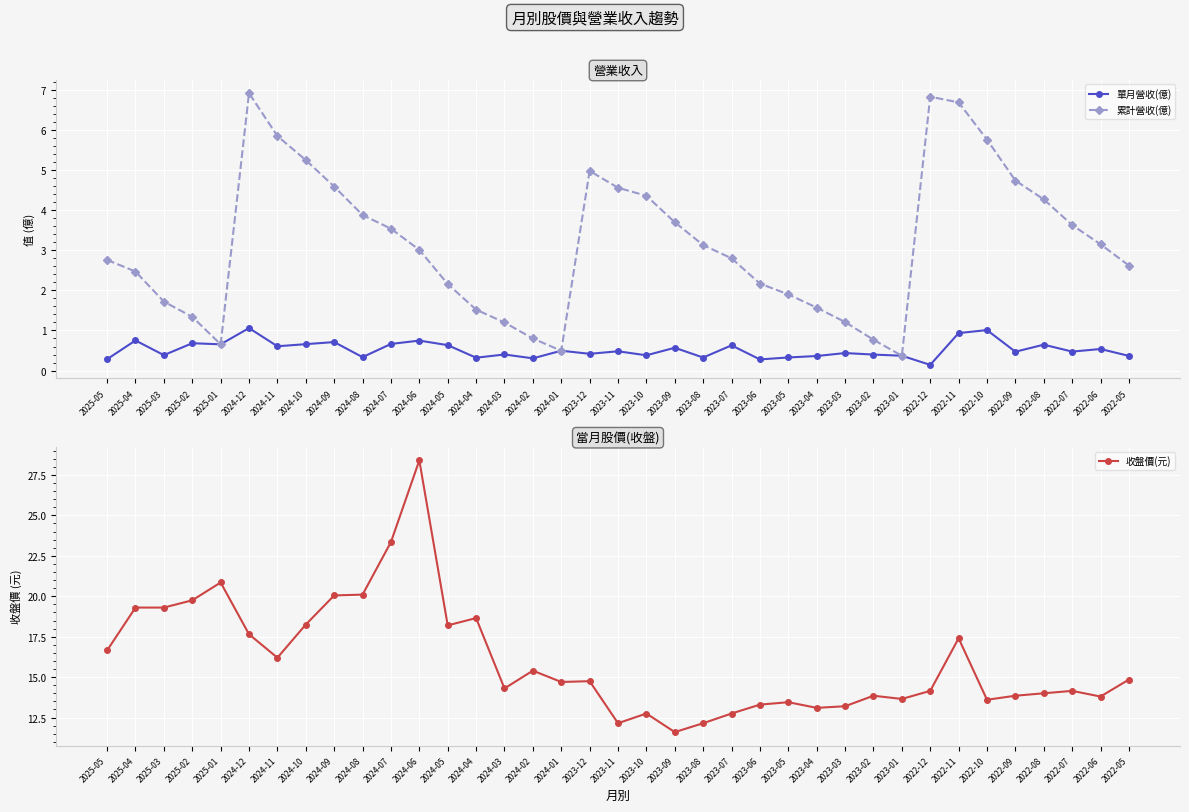

Reading left to right, extract all data points from this chart.

單月營收(億): 2025-05=0.3	2025-04=0.8	2025-03=0.4	2025-02=0.7	2025-01=0.7	2024-12=1.1	2024-11=0.6	2024-10=0.7	2024-09=0.7	2024-08=0.3	2024-07=0.7	2024-06=0.7	2024-05=0.6	2024-04=0.3	2024-03=0.4	2024-02=0.3	2024-01=0.5	2023-12=0.4	2023-11=0.5	2023-10=0.4	2023-09=0.6	2023-08=0.3	2023-07=0.6	2023-06=0.3	2023-05=0.3	2023-04=0.4	2023-03=0.4	2023-02=0.4	2023-01=0.4	2022-12=0.1	2022-11=0.9	2022-10=1.0	2022-09=0.5	2022-08=0.6	2022-07=0.5	2022-06=0.5	2022-05=0.4
累計營收(億): 2025-05=2.8	2025-04=2.5	2025-03=1.7	2025-02=1.3	2025-01=0.7	2024-12=6.9	2024-11=5.8	2024-10=5.2	2024-09=4.6	2024-08=3.9	2024-07=3.5	2024-06=3.0	2024-05=2.2	2024-04=1.5	2024-03=1.2	2024-02=0.8	2024-01=0.5	2023-12=5.0	2023-11=4.6	2023-10=4.4	2023-09=3.7	2023-08=3.1	2023-07=2.8	2023-06=2.2	2023-05=1.9	2023-04=1.6	2023-03=1.2	2023-02=0.8	2023-01=0.4	2022-12=6.8	2022-11=6.7	2022-10=5.8	2022-09=4.7	2022-08=4.3	2022-07=3.6	2022-06=3.1	2022-05=2.6
收盤價(元): 2025-05=16.6	2025-04=19.3	2025-03=19.3	2025-02=19.8	2025-01=20.9	2024-12=17.6	2024-11=16.2	2024-10=18.2	2024-09=20.1	2024-08=20.1	2024-07=23.4	2024-06=28.4	2024-05=18.2	2024-04=18.6	2024-03=14.3	2024-02=15.4	2024-01=14.7	2023-12=14.8	2023-11=12.2	2023-10=12.8	2023-09=11.6	2023-08=12.2	2023-07=12.8	2023-06=13.3	2023-05=13.4	2023-04=13.1	2023-03=13.2	2023-02=13.8	2023-01=13.7	2022-12=14.2	2022-11=17.4	2022-10=13.6	2022-09=13.8	2022-08=14.0	2022-07=14.2	2022-06=13.8	2022-05=14.8